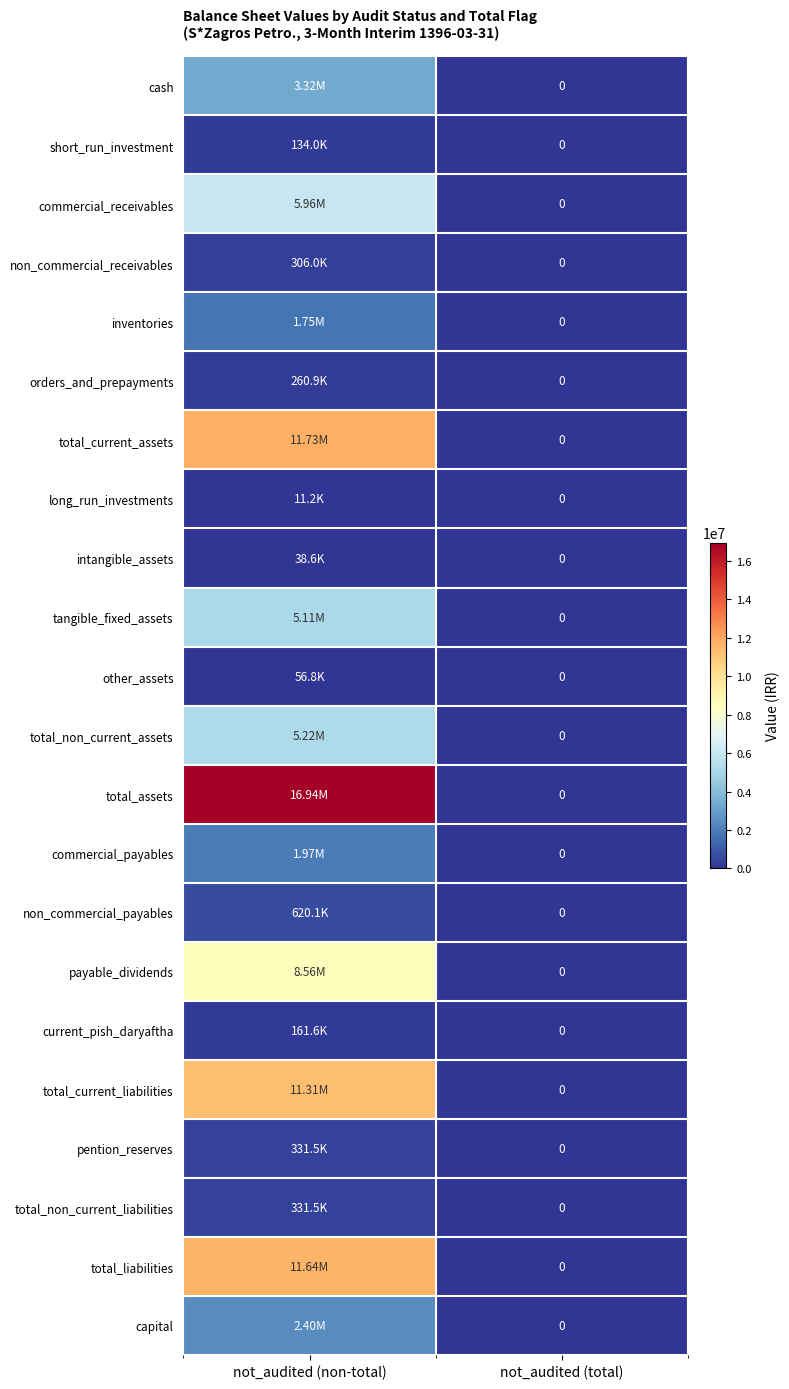

List the series in order of their peak value, lowest first.

long_run_investments, intangible_assets, other_assets, short_run_investment, current_pish_daryaftha, orders_and_prepayments, non_commercial_receivables, pention_reserves, total_non_current_liabilities, non_commercial_payables, inventories, commercial_payables, capital, cash, tangible_fixed_assets, total_non_current_assets, commercial_receivables, payable_dividends, total_current_liabilities, total_liabilities, total_current_assets, total_assets